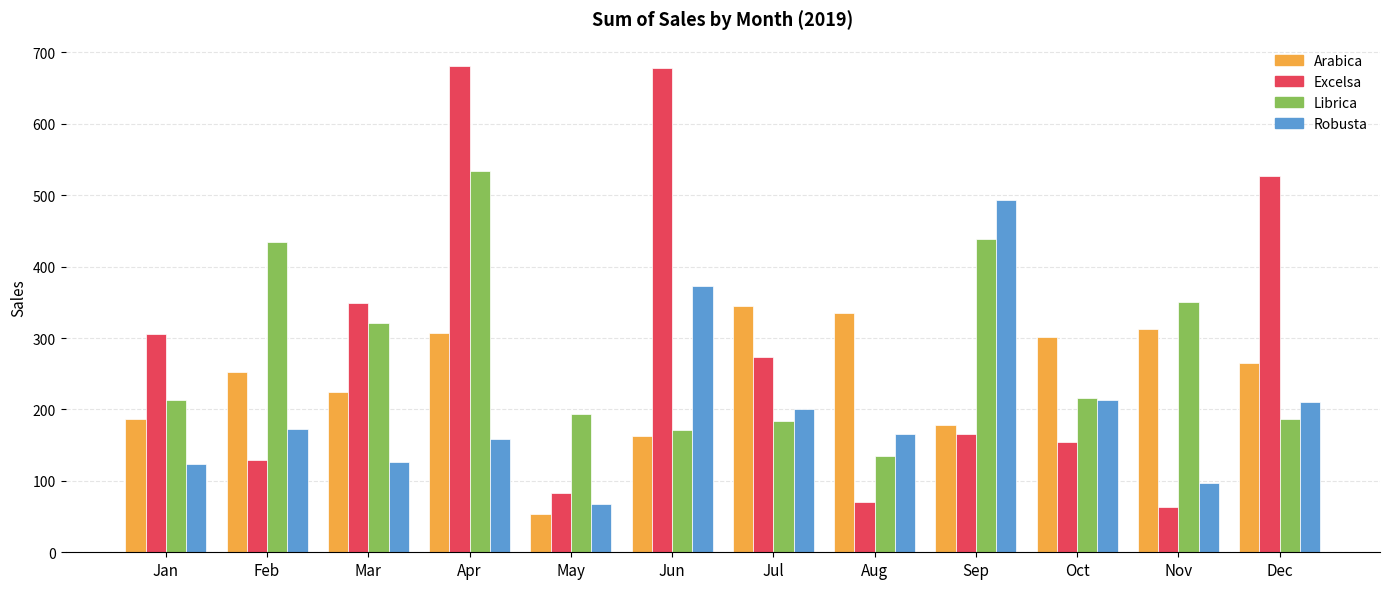

What is the maximum value for Librica?

533.7